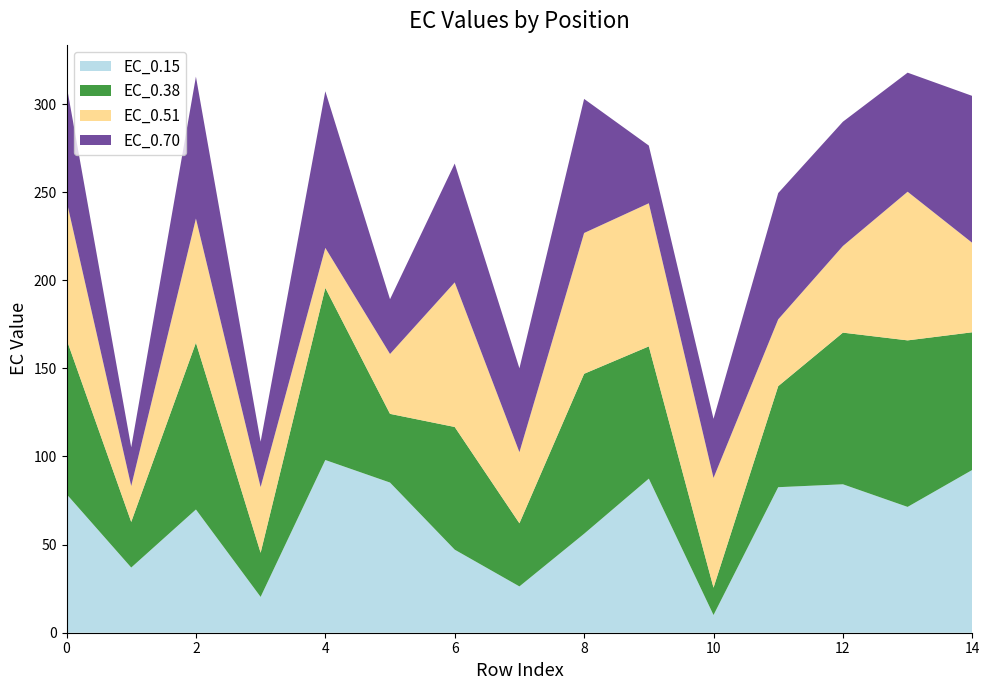

Reading left to right, transcribe all the data shown in this chart.

EC_0.15: 78.7	37.0	69.9	20.3	98.0	85.2	47.1	26.3	56.1	87.4	10.0	82.6	84.2	71.4	92.4
EC_0.38: 87.8	25.9	94.7	25.0	97.7	39.0	69.6	35.8	90.8	75.1	15.5	57.3	86.1	94.5	78.1
EC_0.51: 78.6	20.4	70.5	37.3	22.7	34.0	82.1	40.3	79.9	81.2	62.3	37.9	49.2	84.4	50.7
EC_0.70: 65.6	22.0	80.5	25.8	88.9	31.1	67.4	47.6	76.1	32.7	33.6	71.7	70.5	67.6	83.4